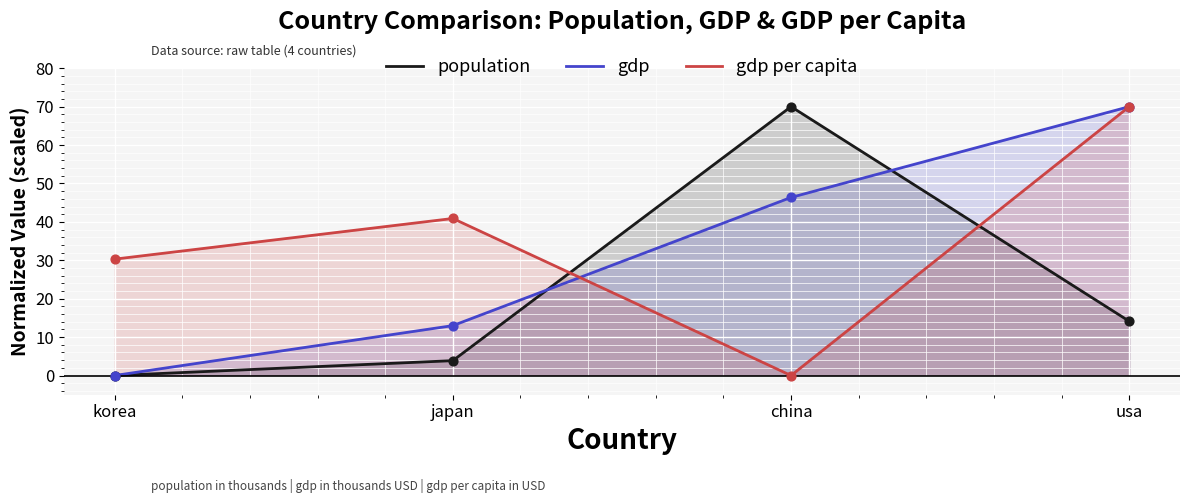

Is the value of population at japan greater than the value of gdp at china?

No